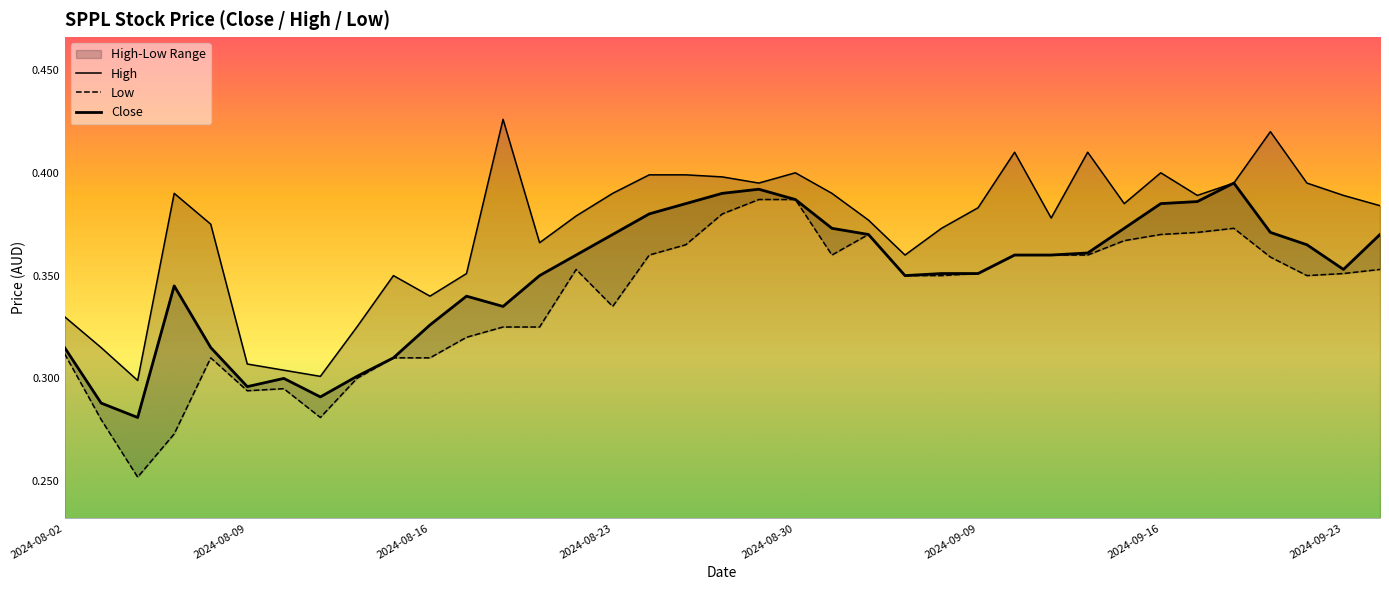

Read the High value at 13.

0.4